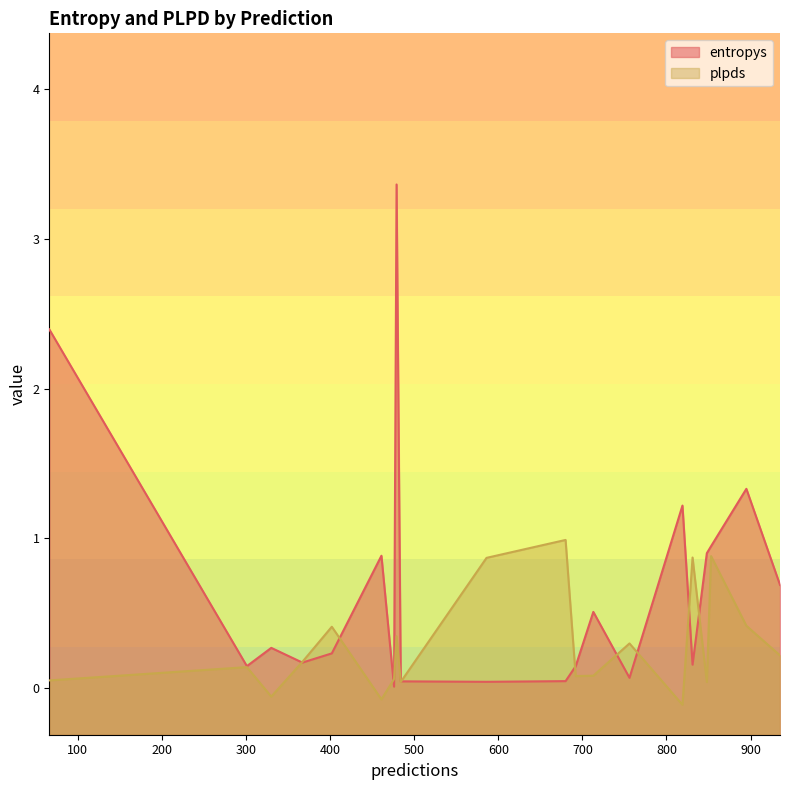

What is the difference between the second highest and second lowest values in the entropys series?

2.4